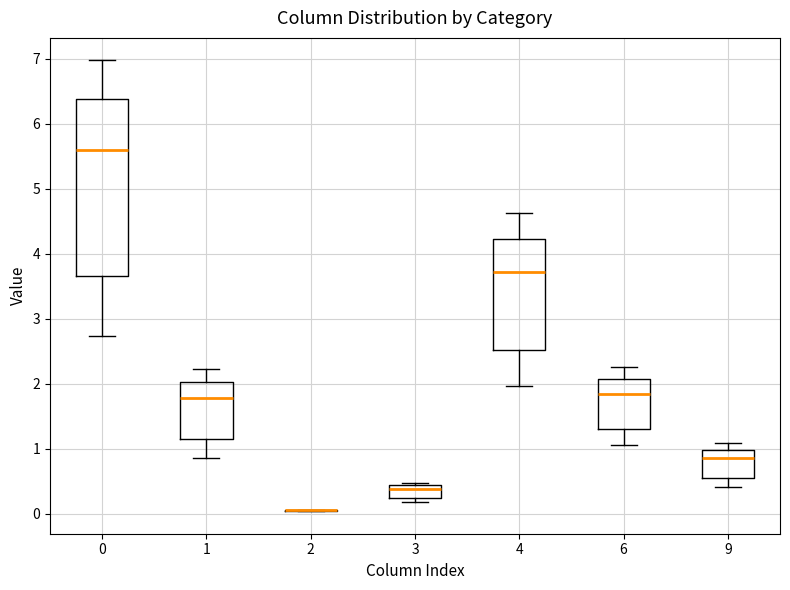

Reading left to right, read every box against the y-axis: the position of its median line, the range the box covers, and the ends of its whiskers. The values are not printed on the chart, so give them approximately, as read against the axis.

0: median 5.6, box 3.7 to 6.4, whiskers 2.7 to 7.0
1: median 1.8, box 1.2 to 2.0, whiskers 0.9 to 2.2
2: box collapsed to a line at 0.0, whiskers 0.0 to 0.1
3: median 0.4 (just below the box's upper edge), box 0.2 to 0.4, whiskers 0.2 (just below the box's lower edge) to 0.5
4: median 3.7, box 2.5 to 4.2, whiskers 2.0 to 4.6
6: median 1.8, box 1.3 to 2.1, whiskers 1.1 to 2.3
9: median 0.9, box 0.6 to 1.0, whiskers 0.4 to 1.1